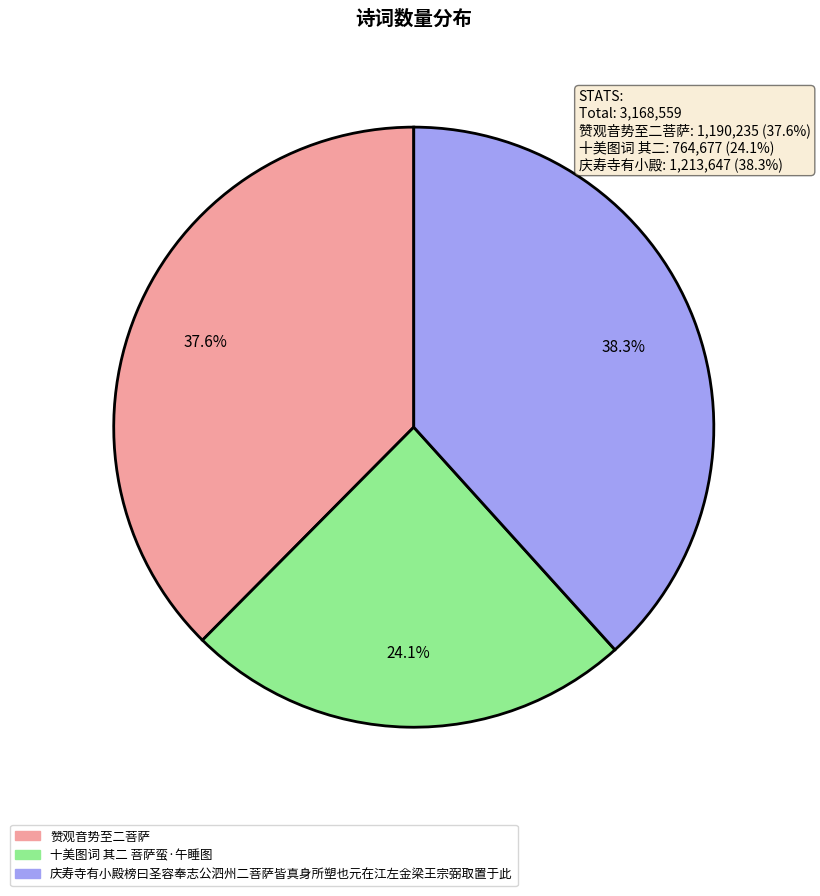

Which category has the smallest portion of the pie?

十美图词 其二 菩萨蛮·午睡图